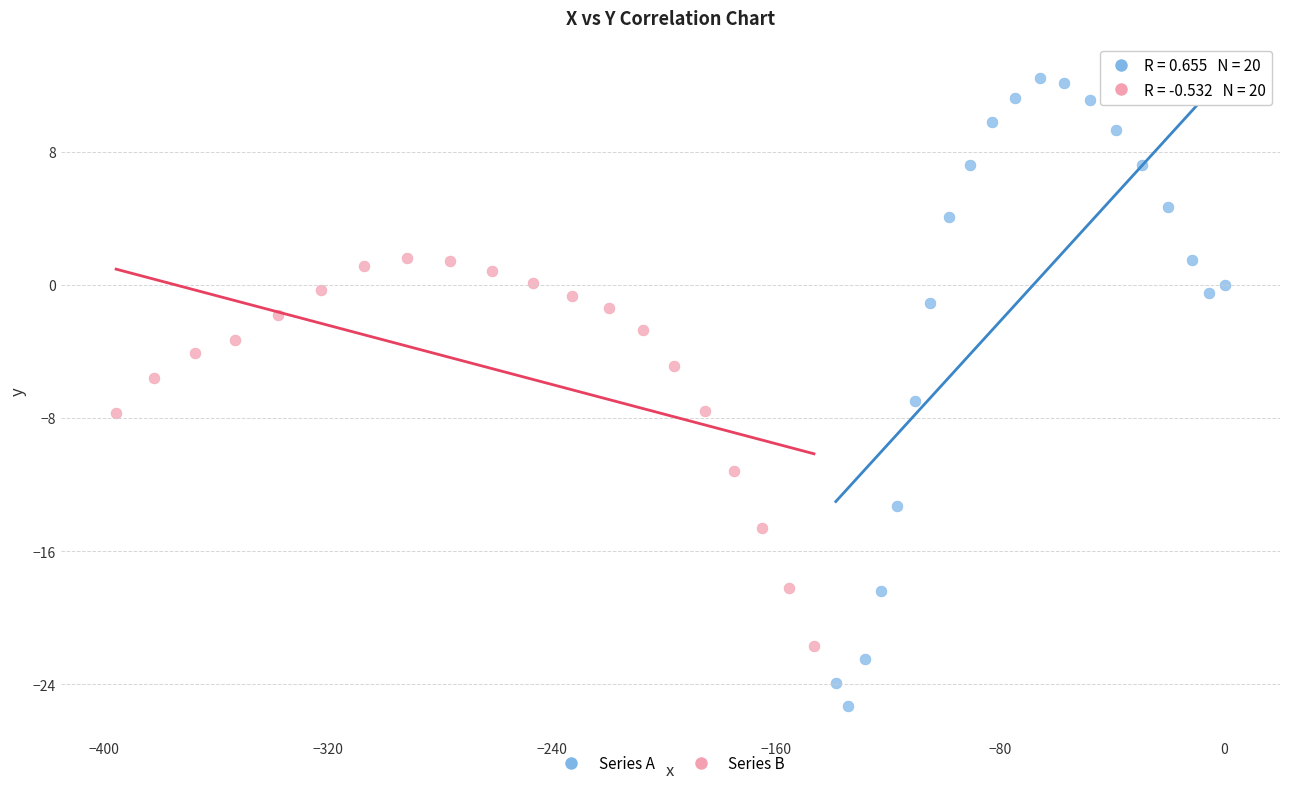

Which series reaches the maximum Y coordinate?

Series A